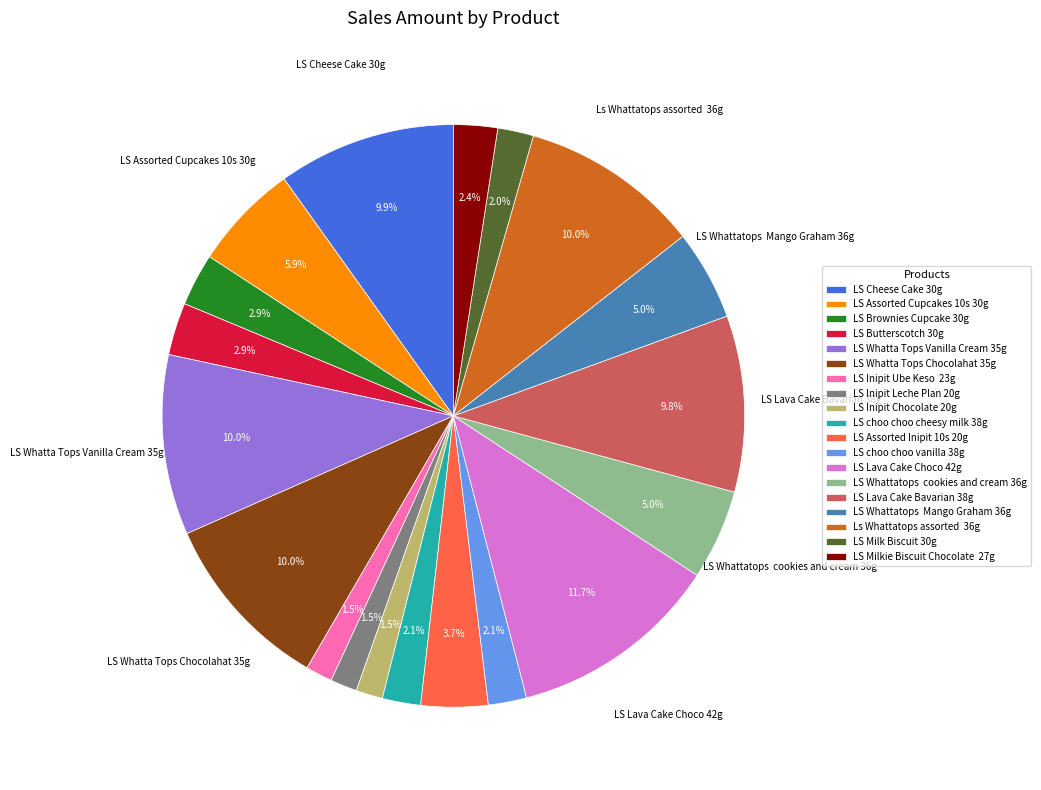

How much of the chart is everything except LS Whatta Tops Vanilla Cream 35g?

90.0%